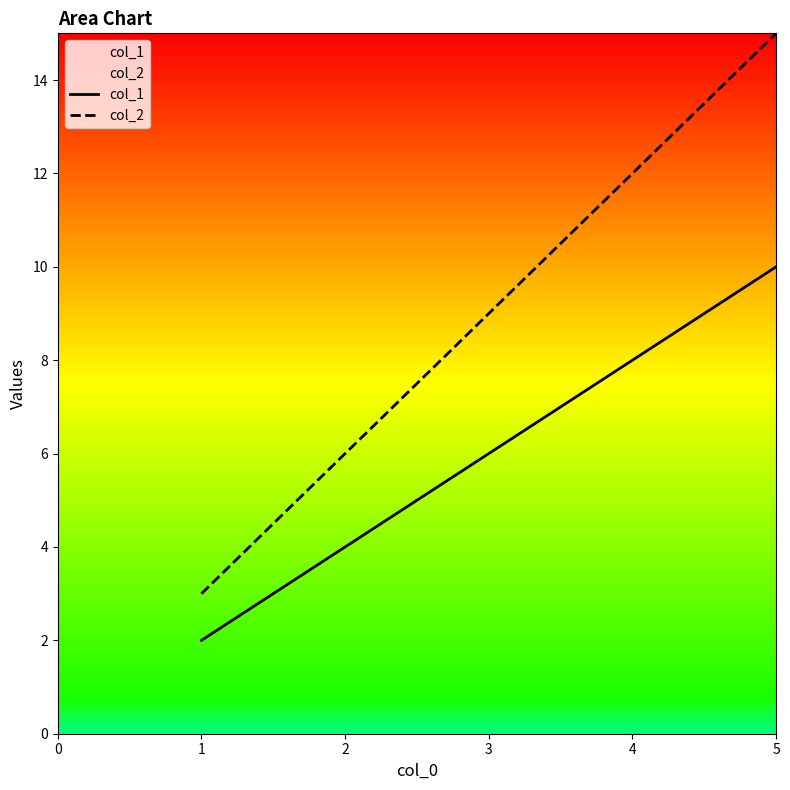

True or false: col_2 and col_1 cross at least once.

False